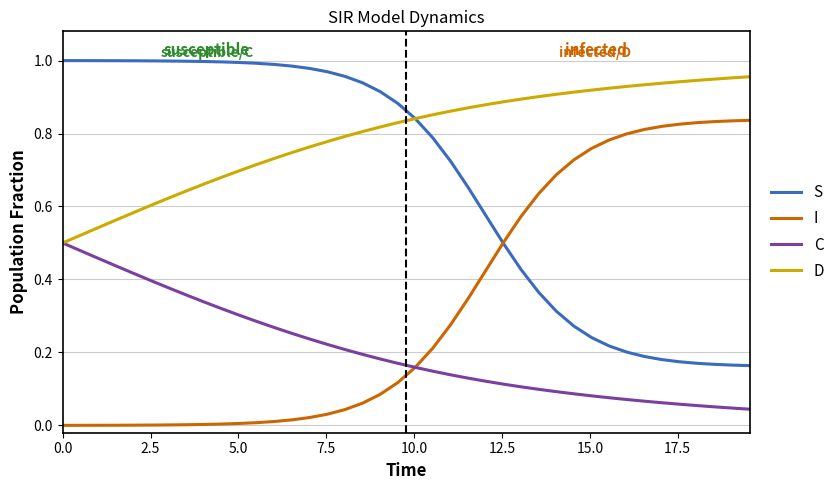

True or false: I and D cross at least once.

False